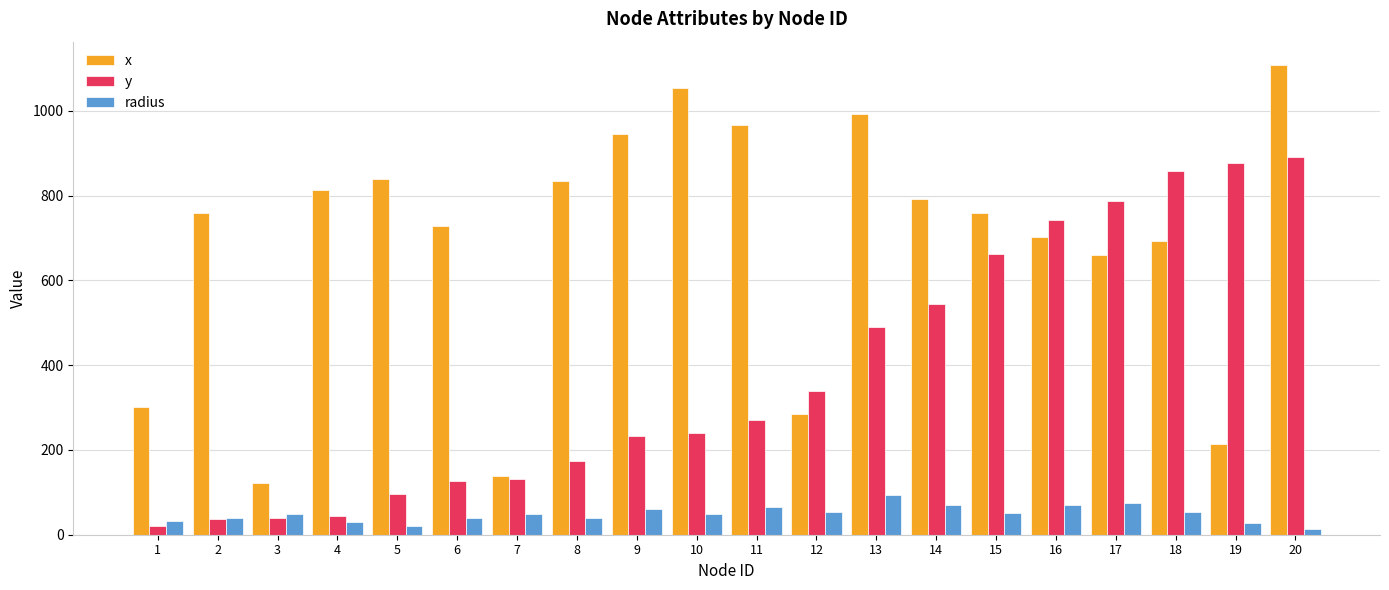

Count the number of data series in this chart.

3